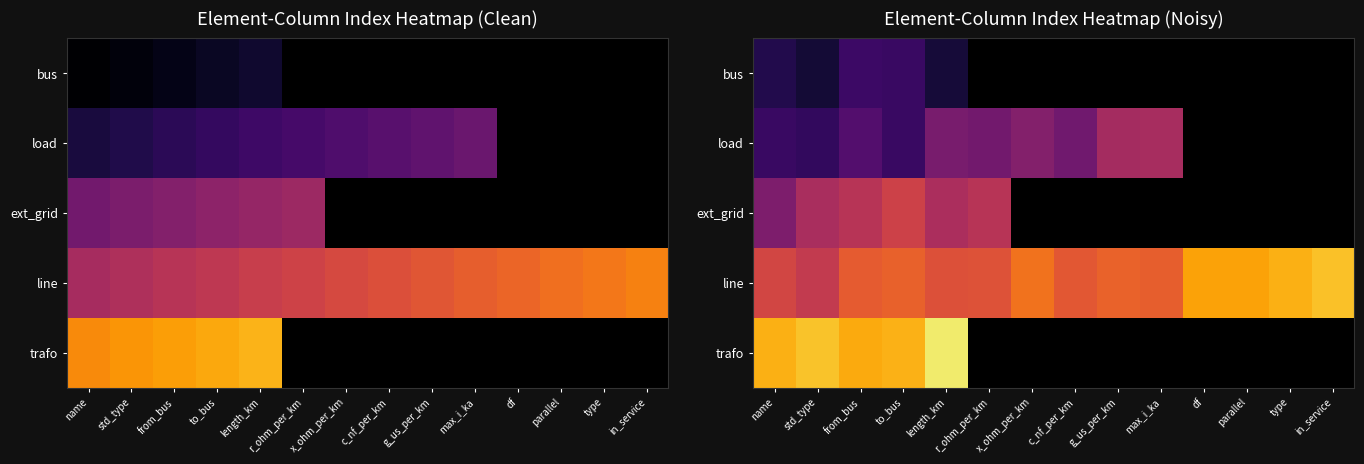

Is the value of load at from_bus greater than the value of ext_grid at type?

No